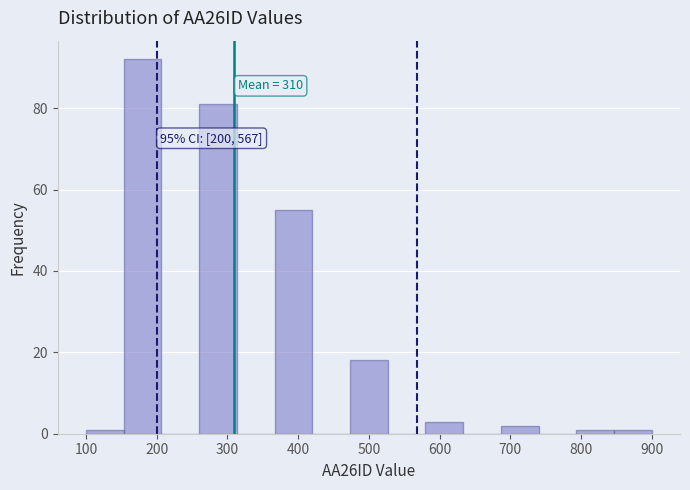

Over which range of the x-axis is the bar tallest?

150 to 210